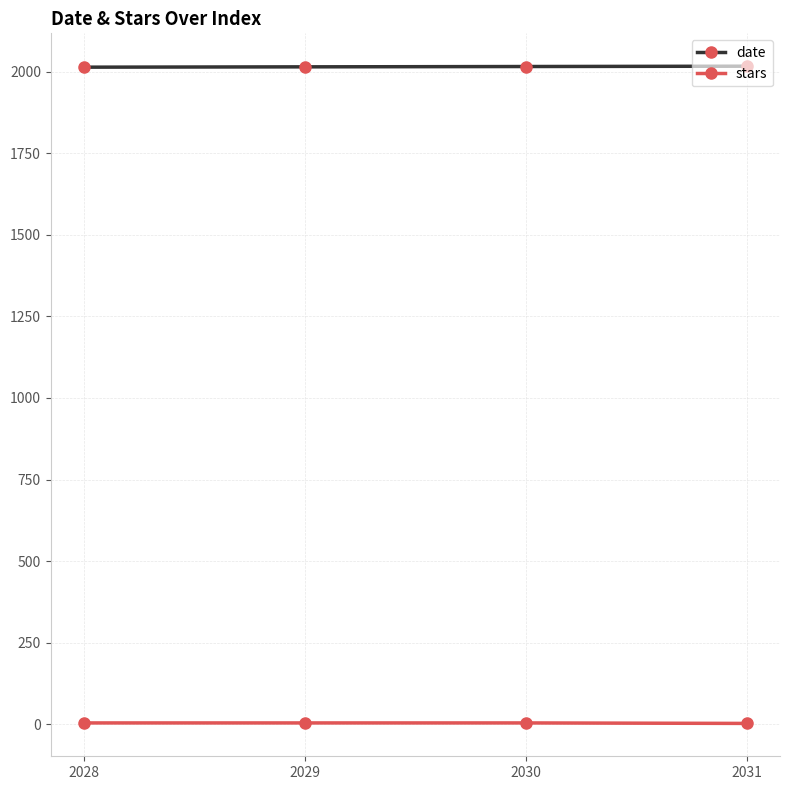

True or false: date and stars intersect in this chart.

False